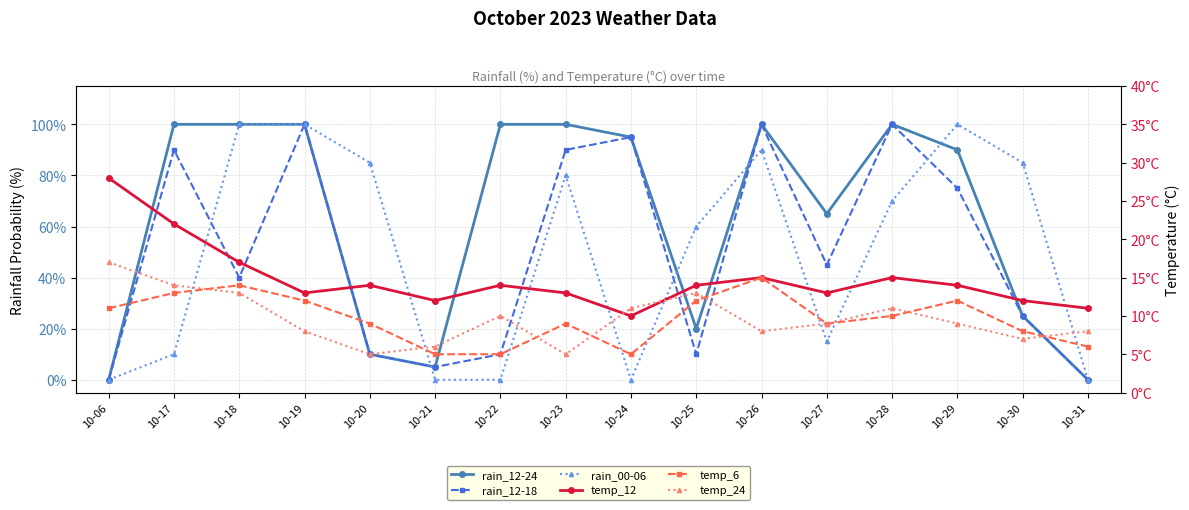

How many intersections are there between temp_12 and rain_00-06?

6